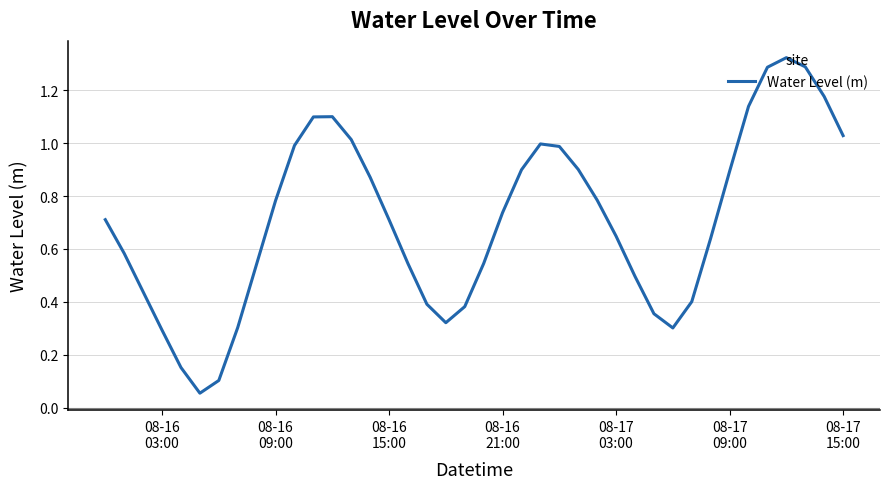

Count the number of data series in this chart.

1